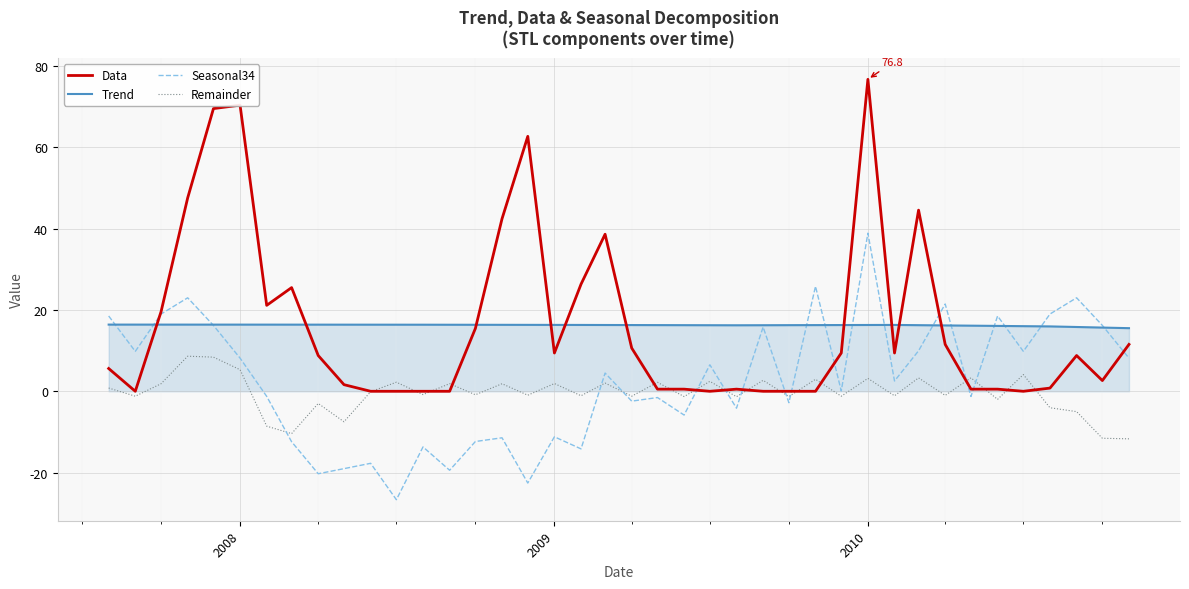

True or false: Remainder has more than 0 points higher than both neighbors.

True